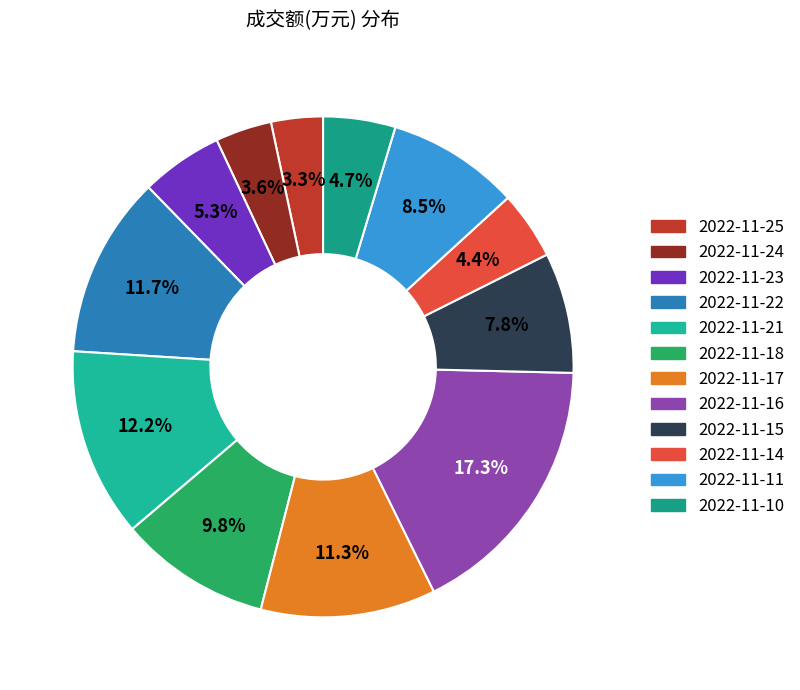

To the nearest percent, what percentage of the pie is 2022-11-18?

10%